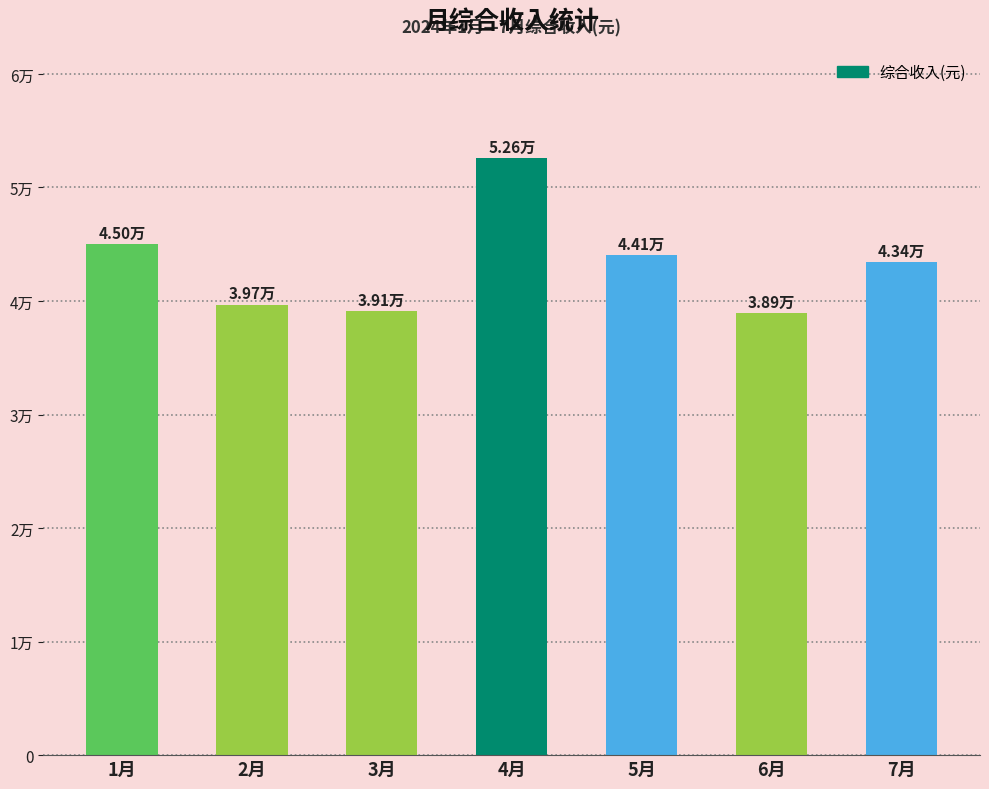

Reading right to left, extract all data points from this chart.

7月=43435.8	6月=38928.3	5月=44061.8	4月=52606.5	3月=39095.1	2月=39691.0	1月=45013.2